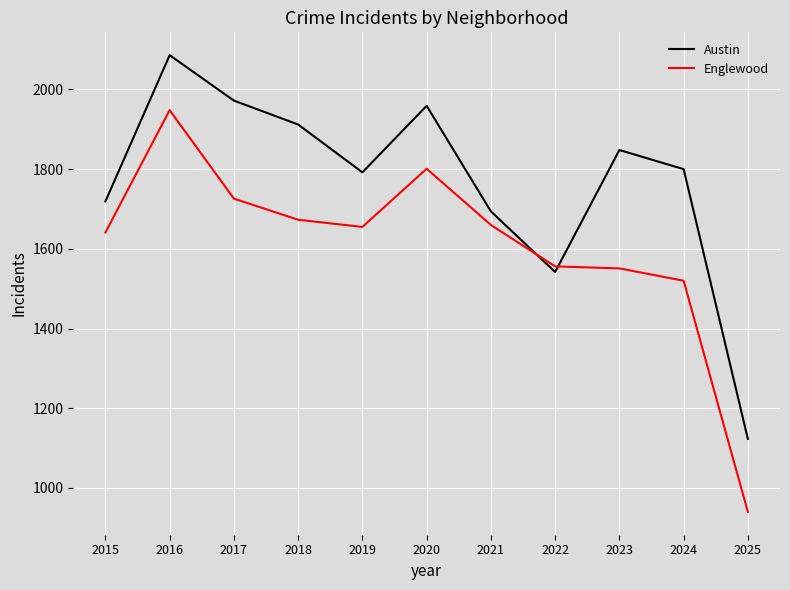

What is the smallest value displayed?

940